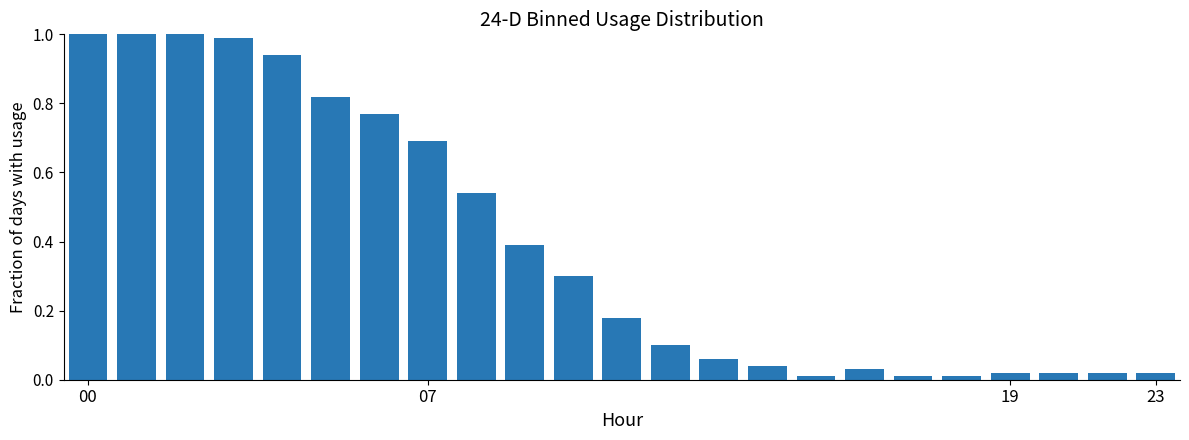

What is the sum of all values?

9.0